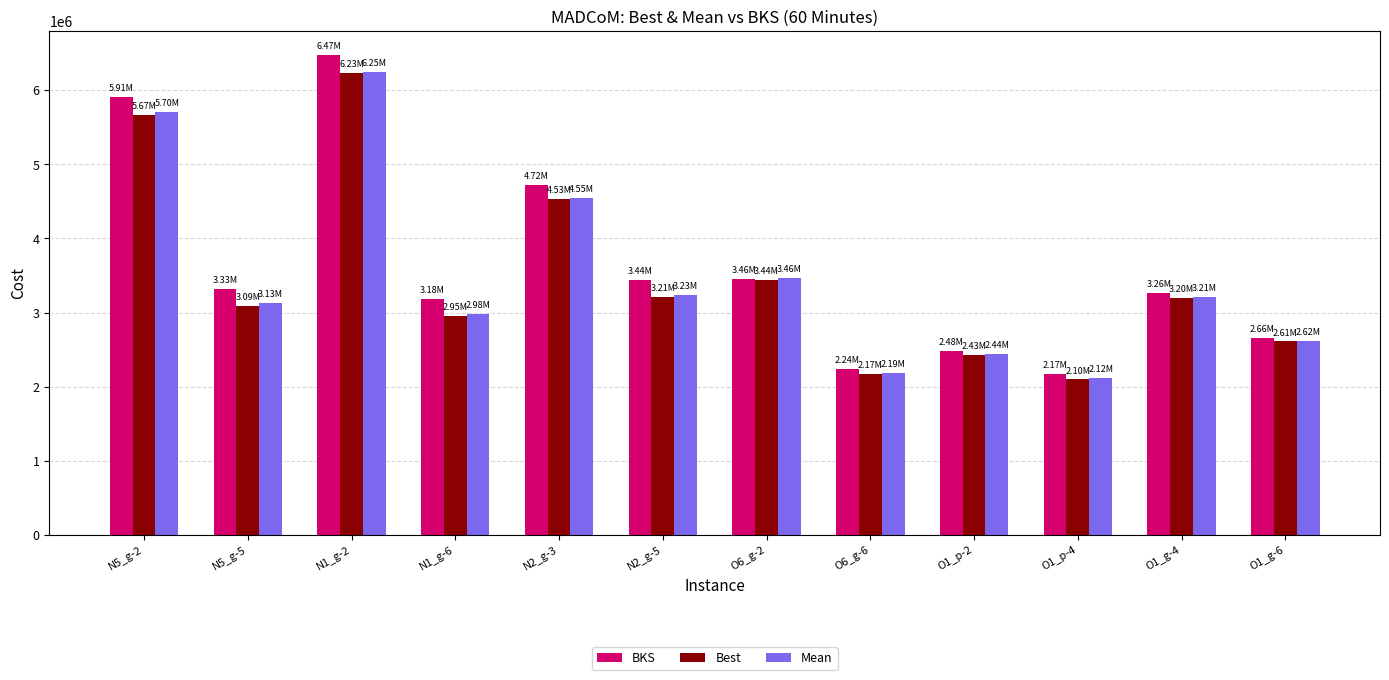

At which category does the chart reach its peak across all series?

N1_g-2